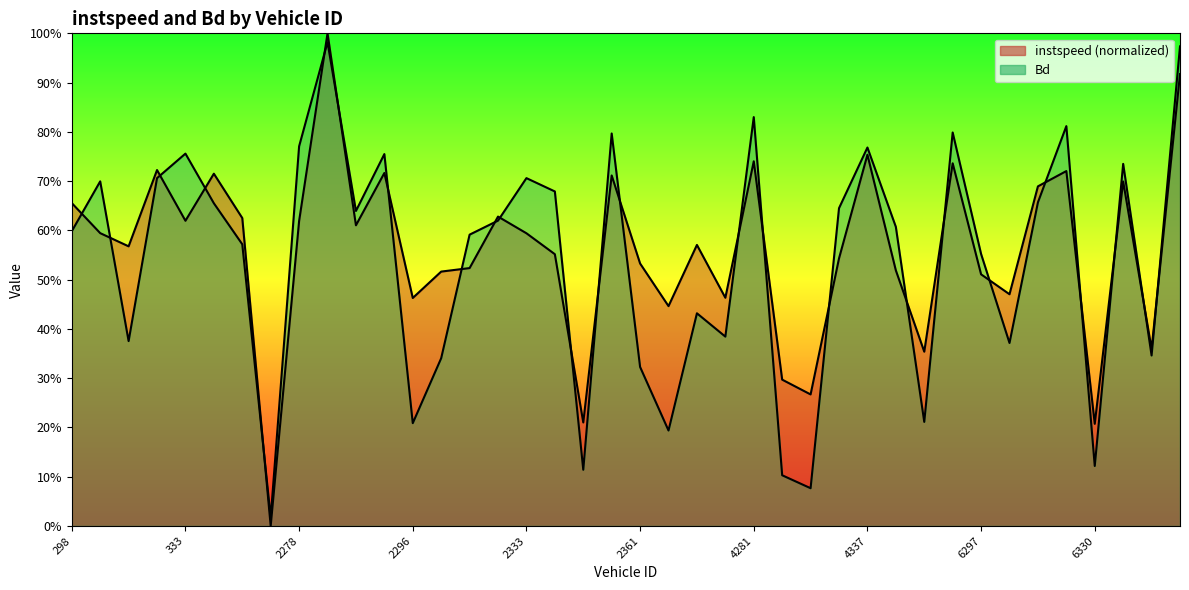

Rank the series at 2361.0 from highest to lowest value.

instspeed, Bd